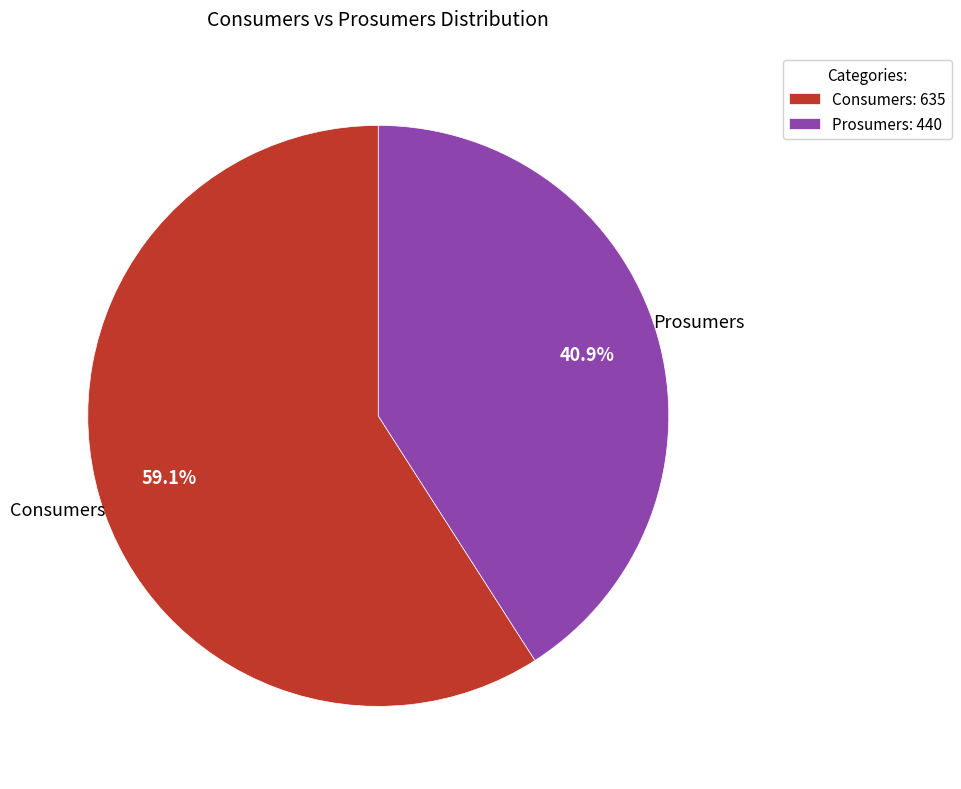

Do Consumers and Prosumers together represent more than half of the pie?

Yes